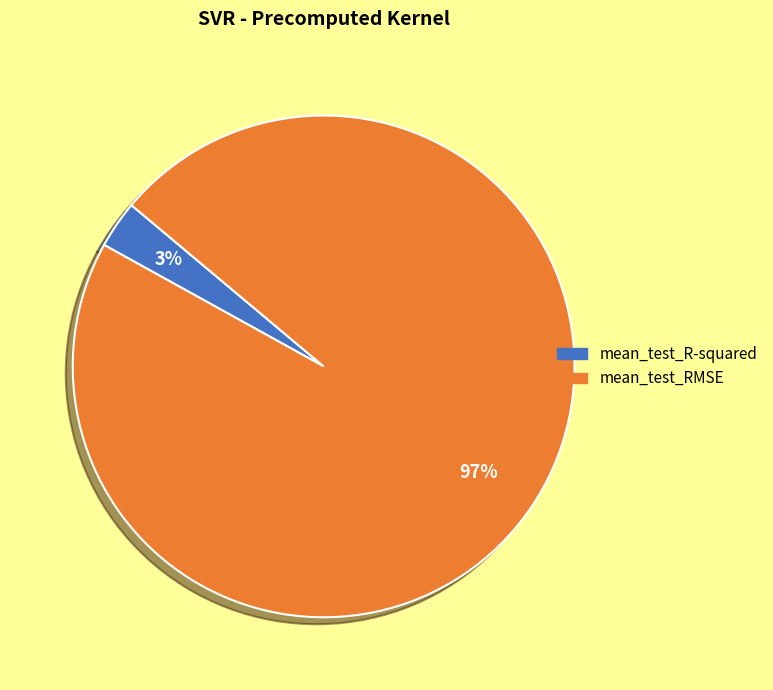

What percentage is the mean_test_RMSE slice, to the nearest percent?

97%